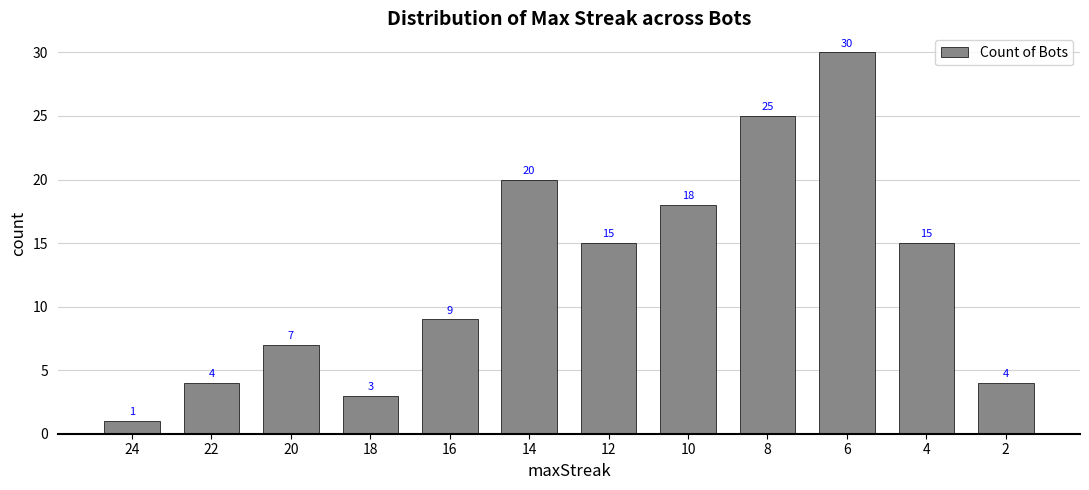

What is the sum of all values?

151